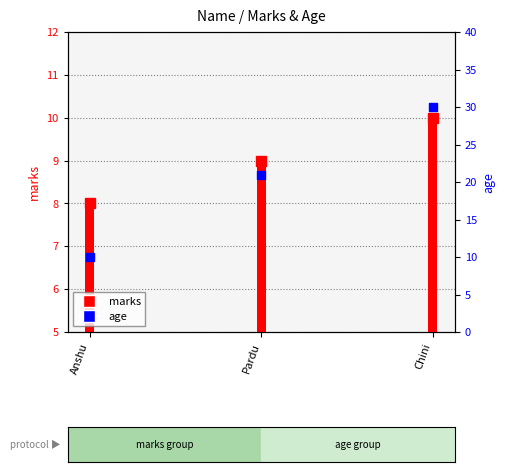

How many bars are there in total?

6